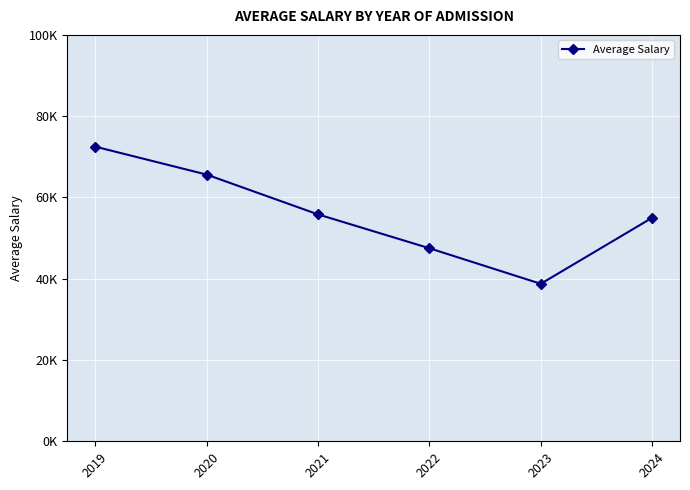

Rank the categories by value from lowest to highest.

2023, 2022, 2024, 2021, 2020, 2019